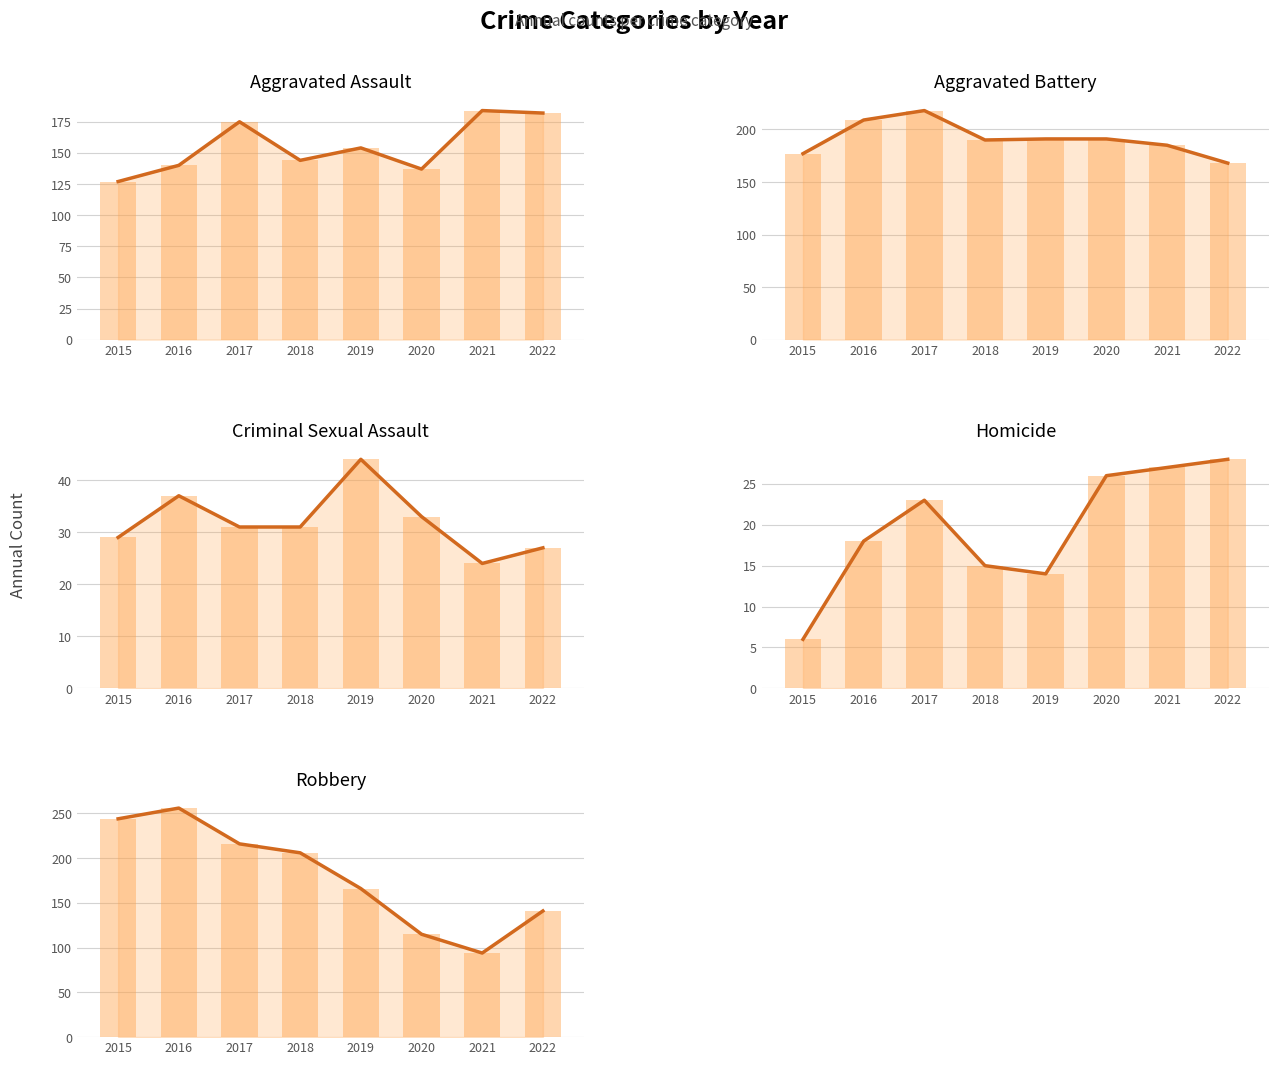

What is the difference between the maximum and minimum values in the Aggravated Battery series?

50